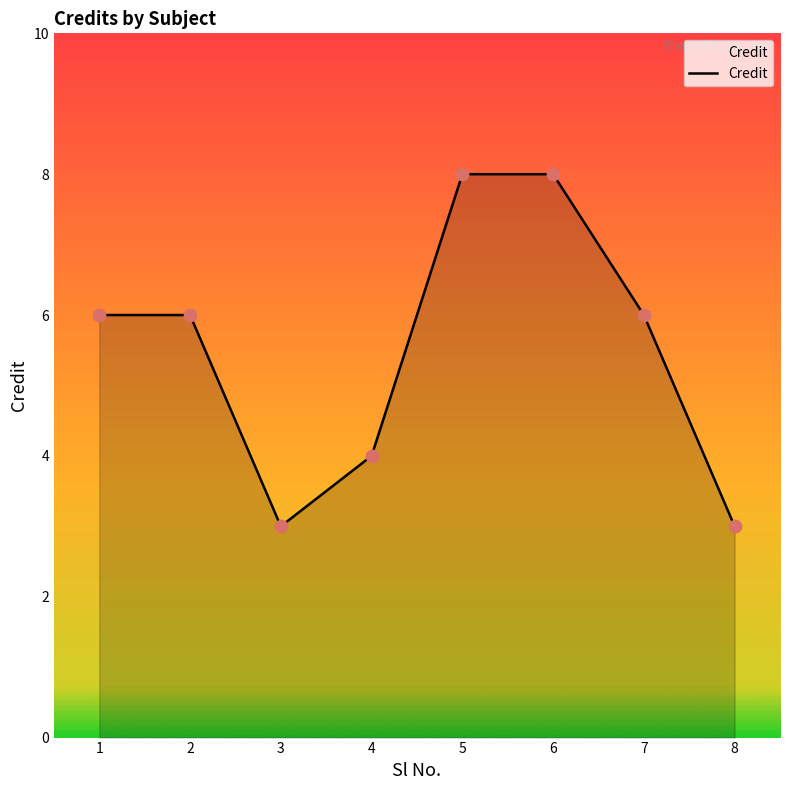

What is the ratio of the value at 4 to the value at 3?

1.3